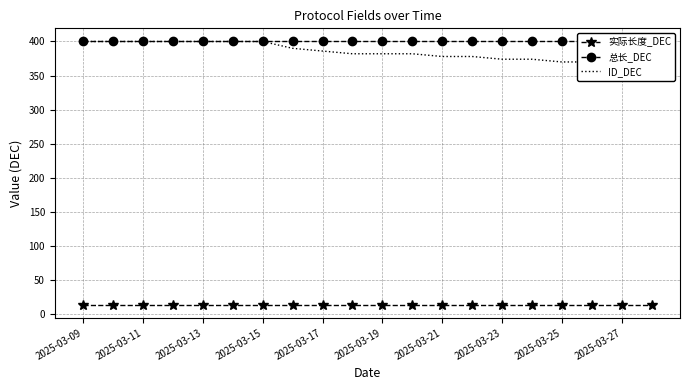

At which category does the chart reach its peak across all series?

2025-03-09